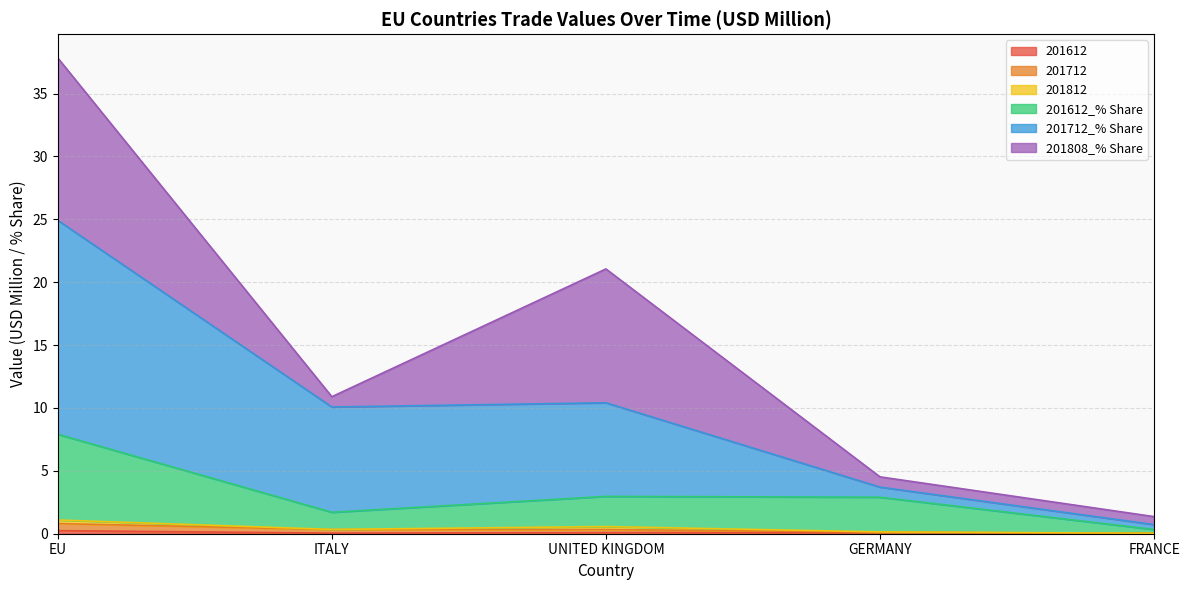

What is the total value across all series at ITALY?

10.9